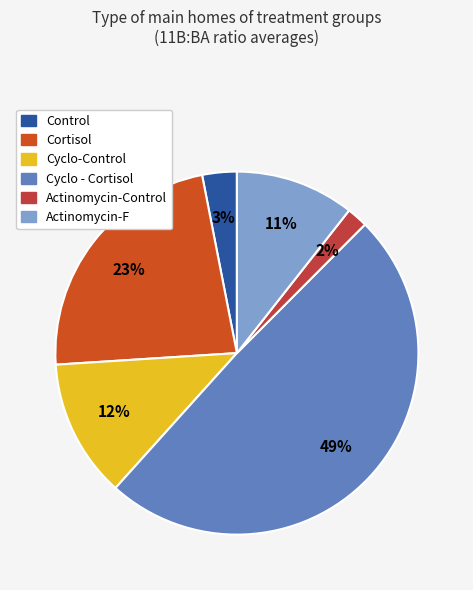

Count the number of slices in the pie.

6